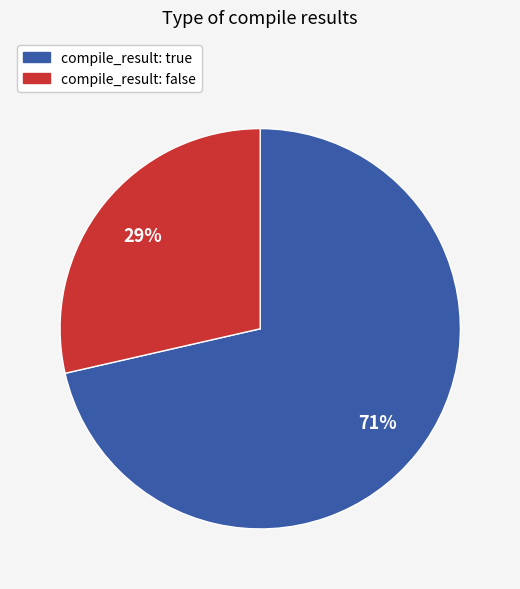

How many slices are in this pie chart?

2